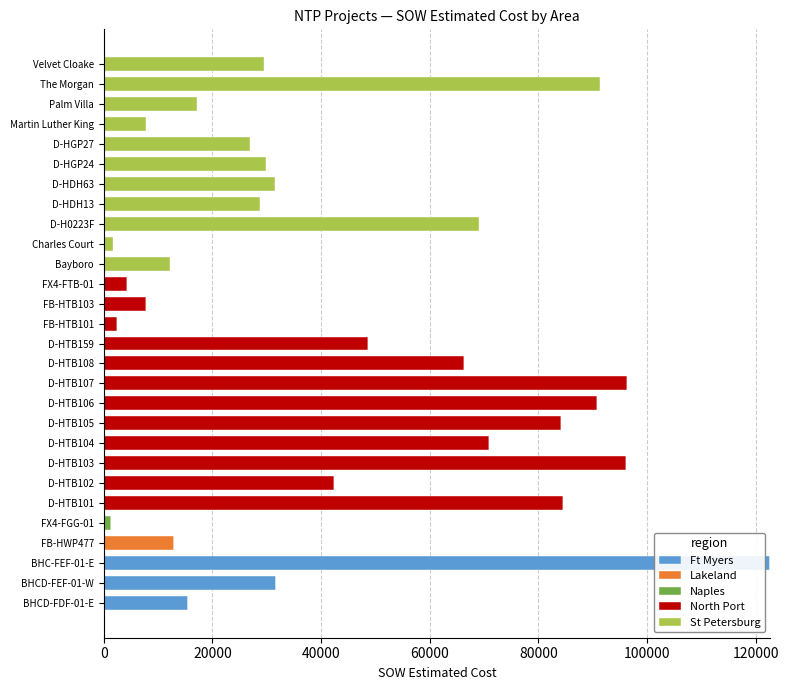

At which category is the sum across all series the highest?

BHC-FEF-01-E